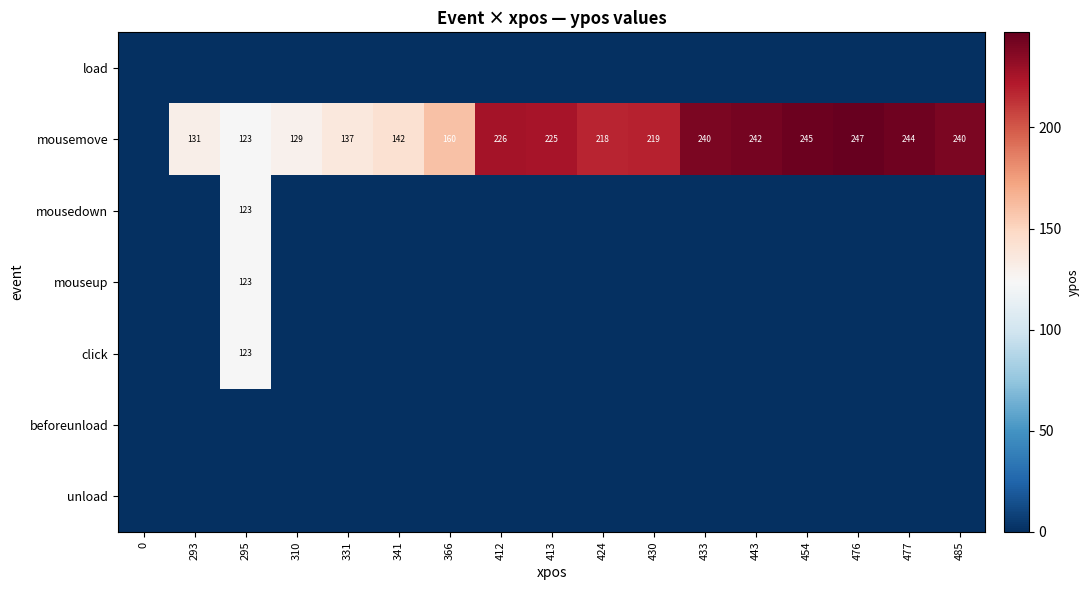

The value of mousemove at 443 is 414. True or false?

False